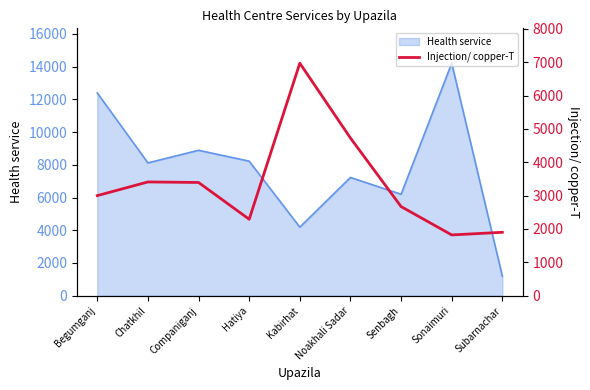

True or false: the data shows 3411 at Chatkhil.

True